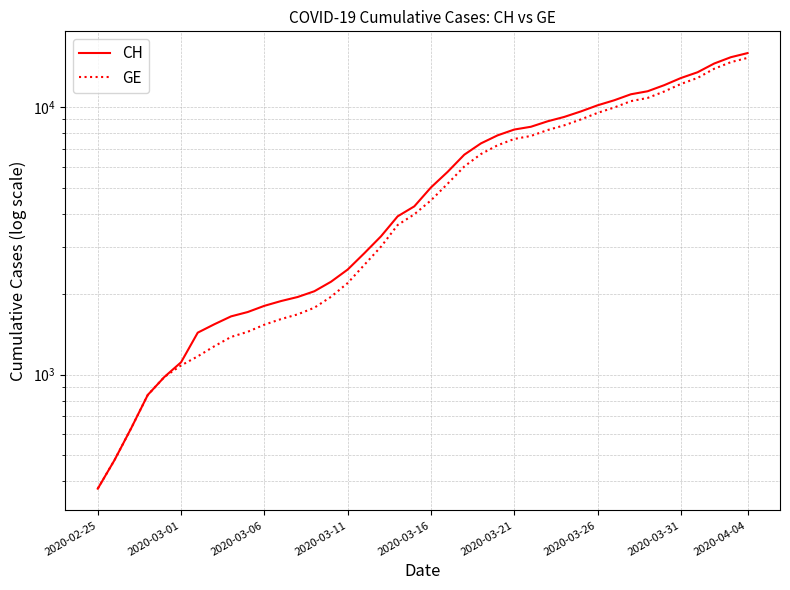

Does the chart have visible grid lines?

Yes